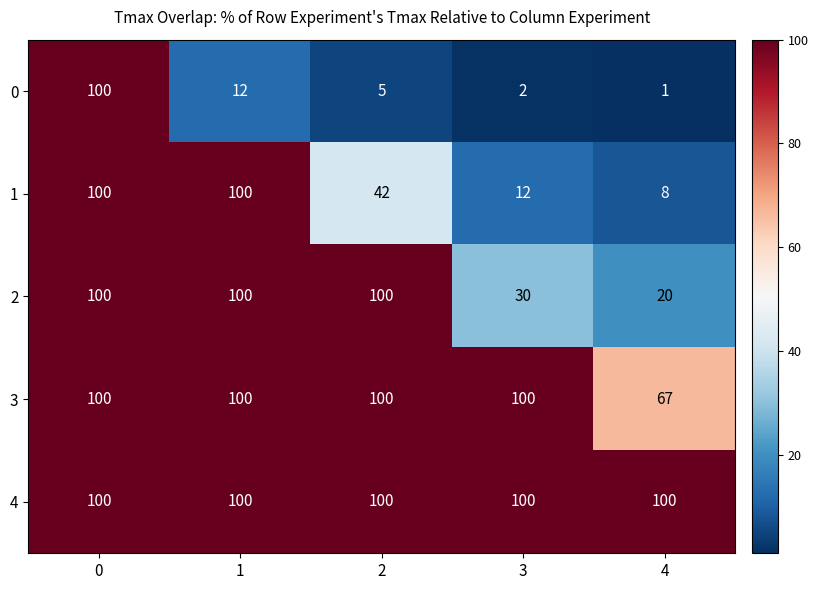

Reading right to left, transcribe all the data shown in this chart.

0: 1	2	5	12	100
1: 8	12	42	100	100
2: 20	30	100	100	100
3: 67	100	100	100	100
4: 100	100	100	100	100